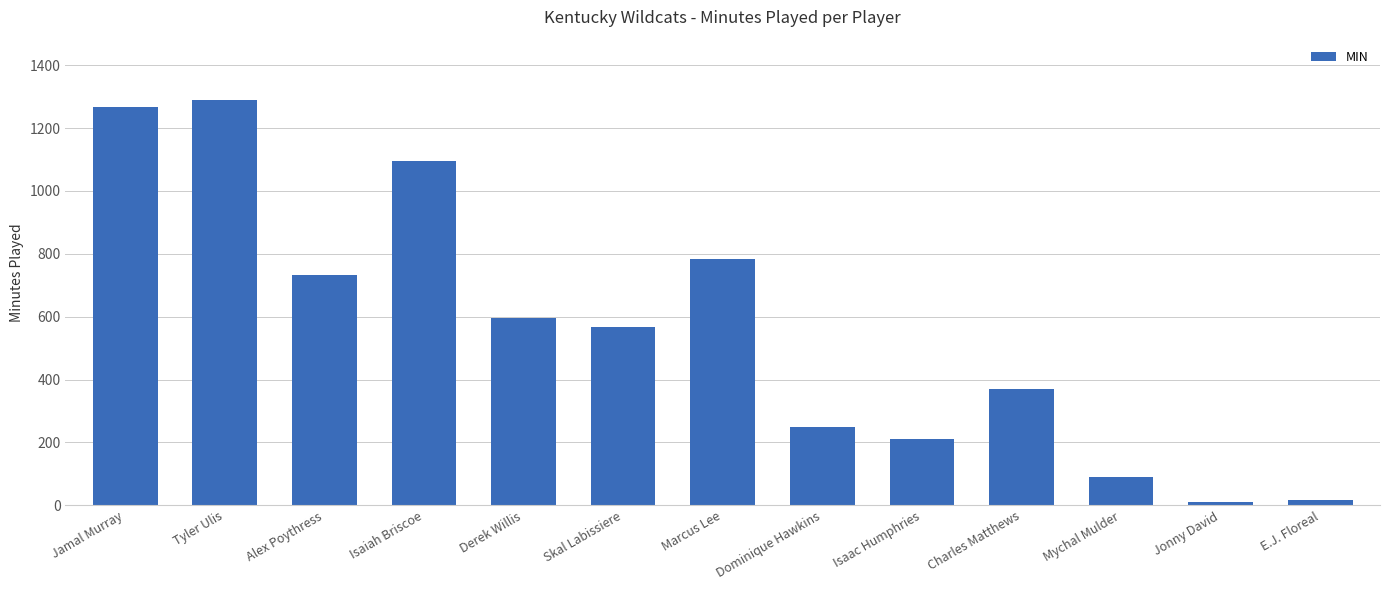

What is the ratio of the value at Jamal Murray to the value at Marcus Lee?

1.6